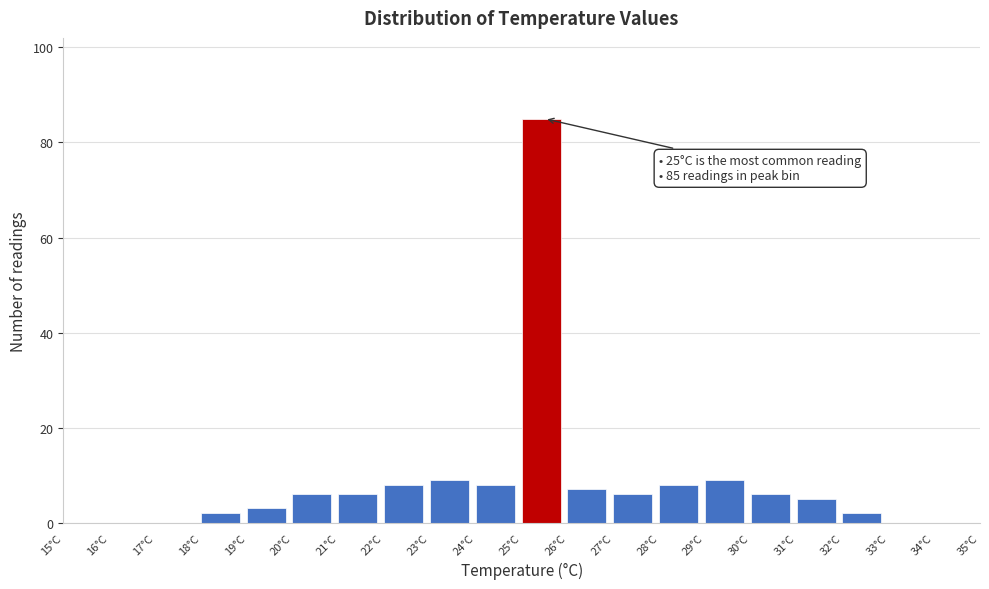

Which range on the x-axis has the tallest bar?

25 to 26